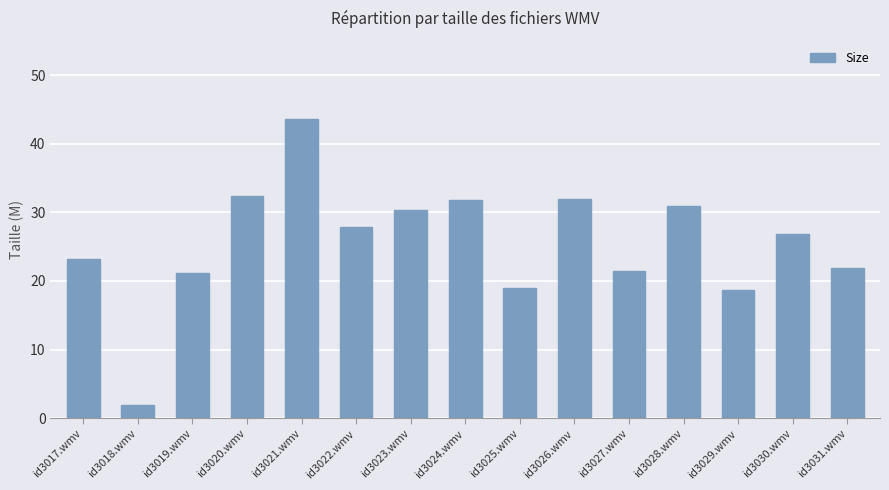

Which category has the lowest value across all series?

id3018.wmv